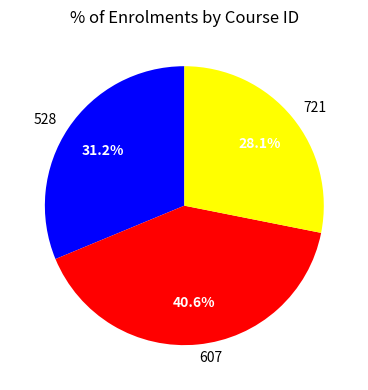

Count the number of slices in the pie.

3